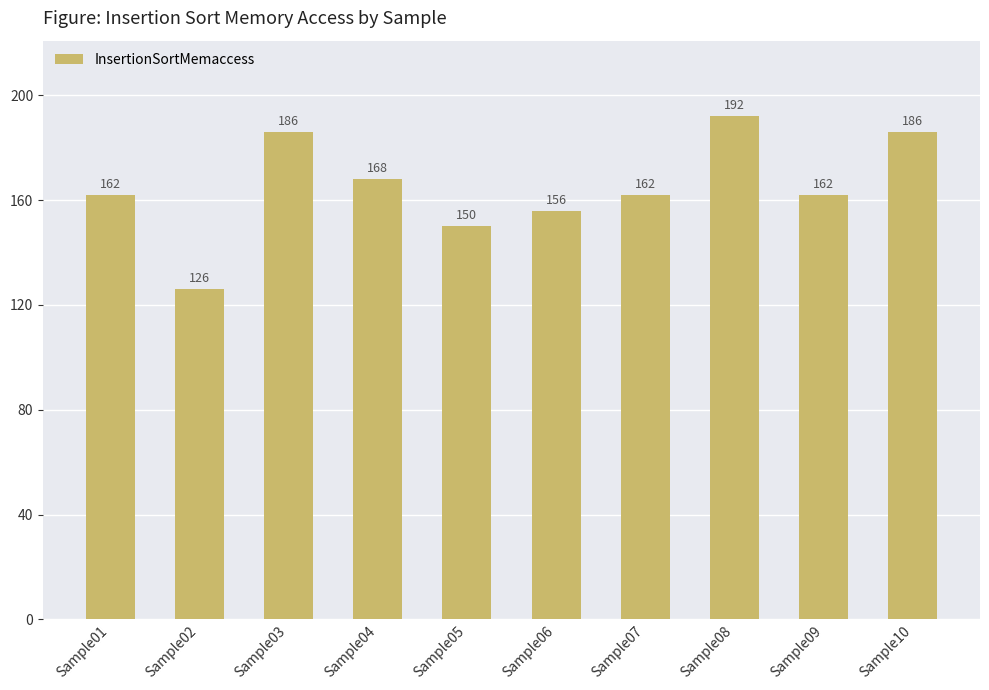

What is the maximum value shown in the chart?

192